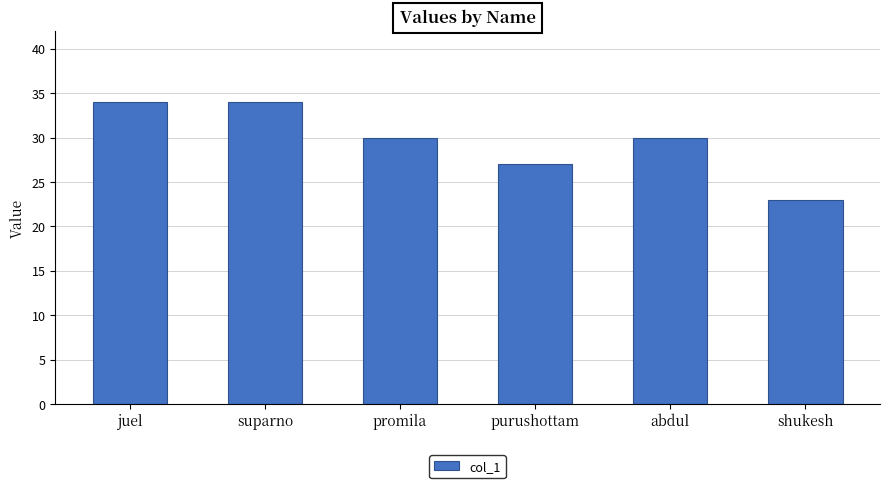

What position from the right is abdul?

2